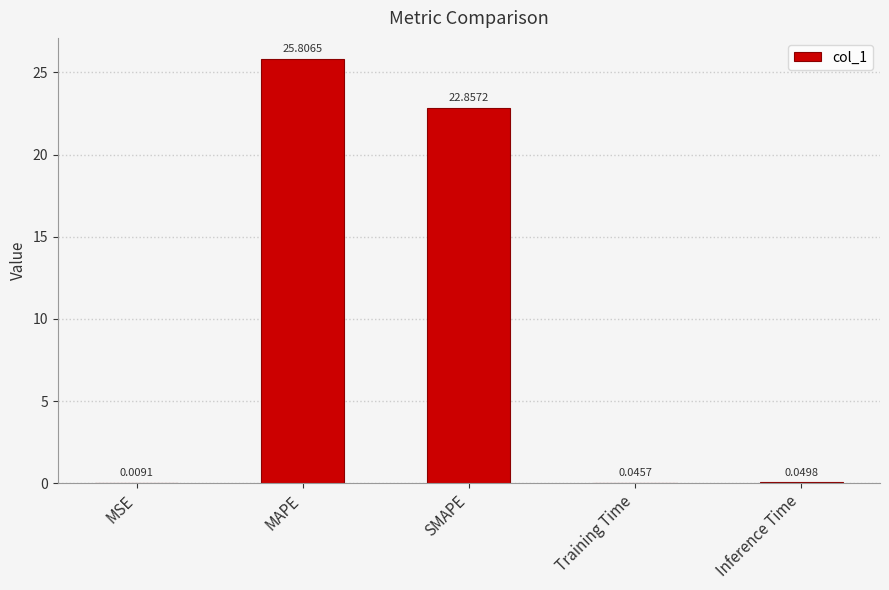

Which category has the highest value across all series?

MAPE